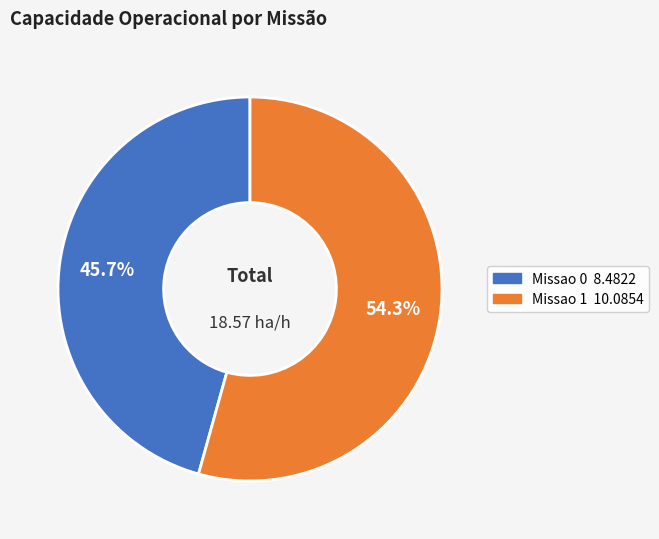

Which category has the biggest portion of the pie?

Missao 1